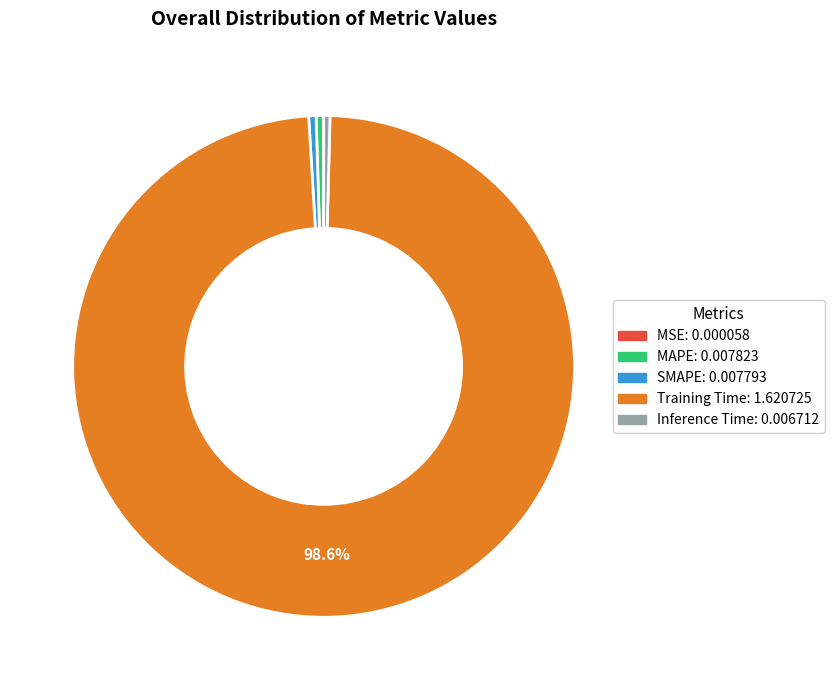

What percentage is NOT represented by Training Time?

1.4%